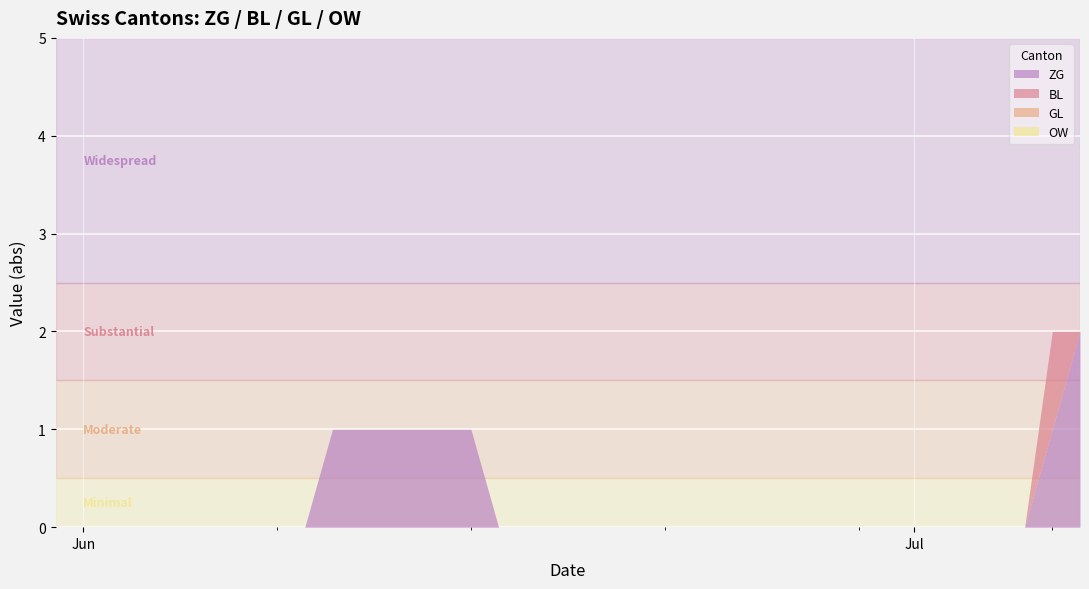

Where is ZG nearest to the value 1?

2020-06-10